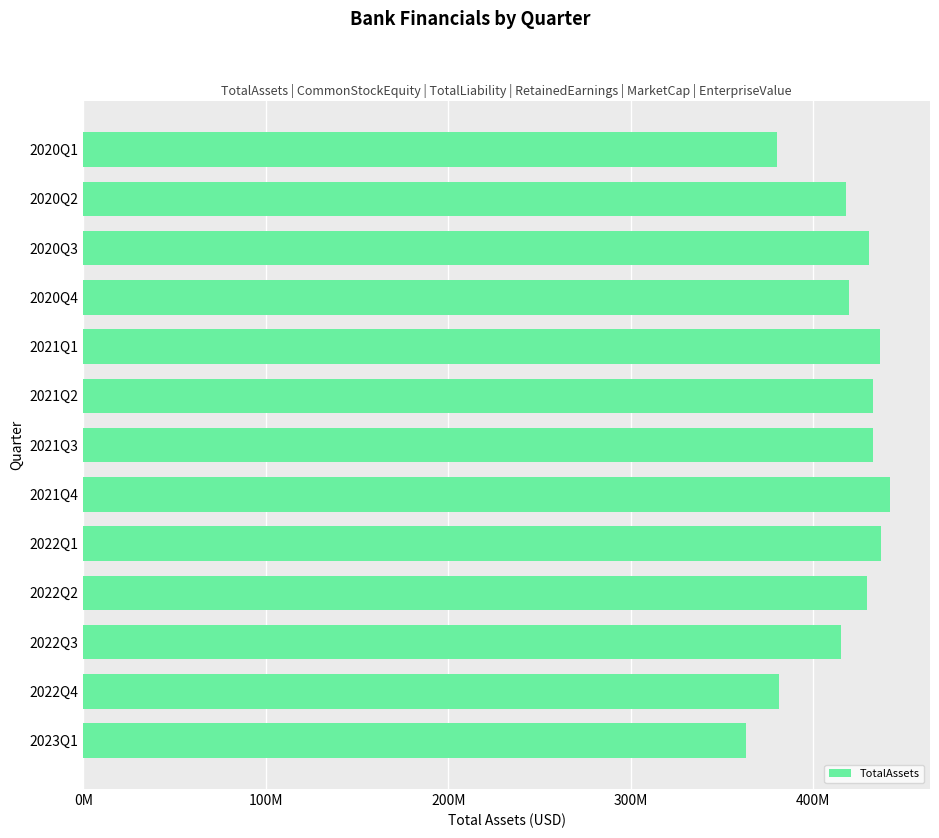

Which category has the lowest value across all series?

2023Q1